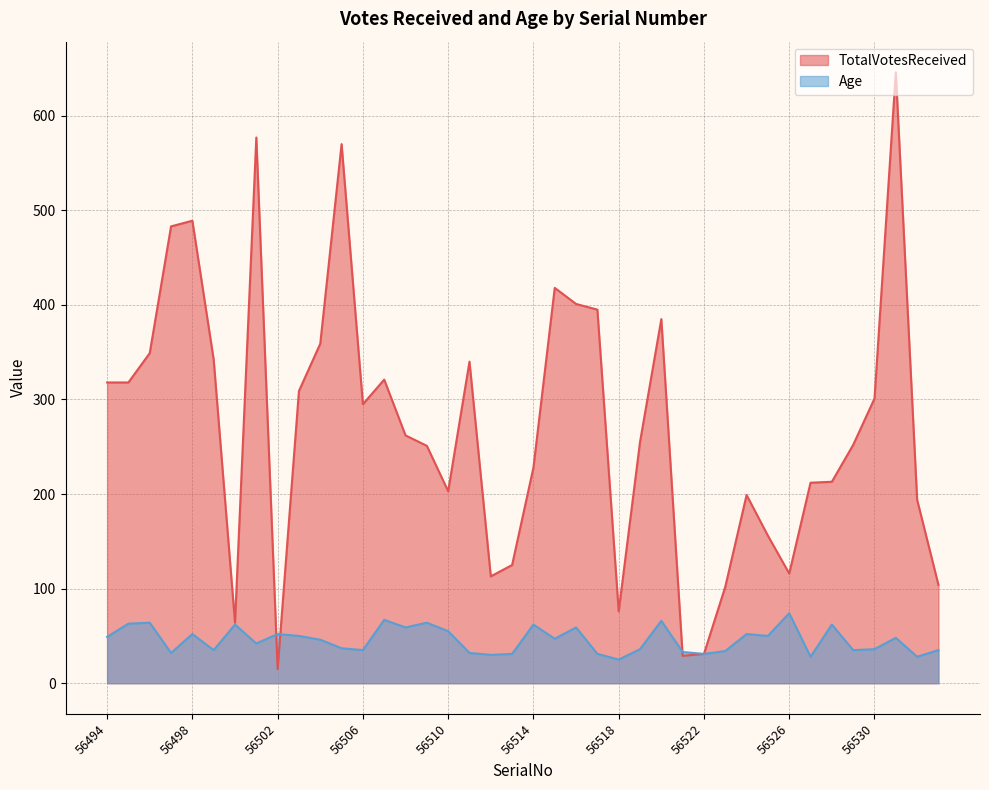

What is the difference between the highest and lowest values at 56508?

203